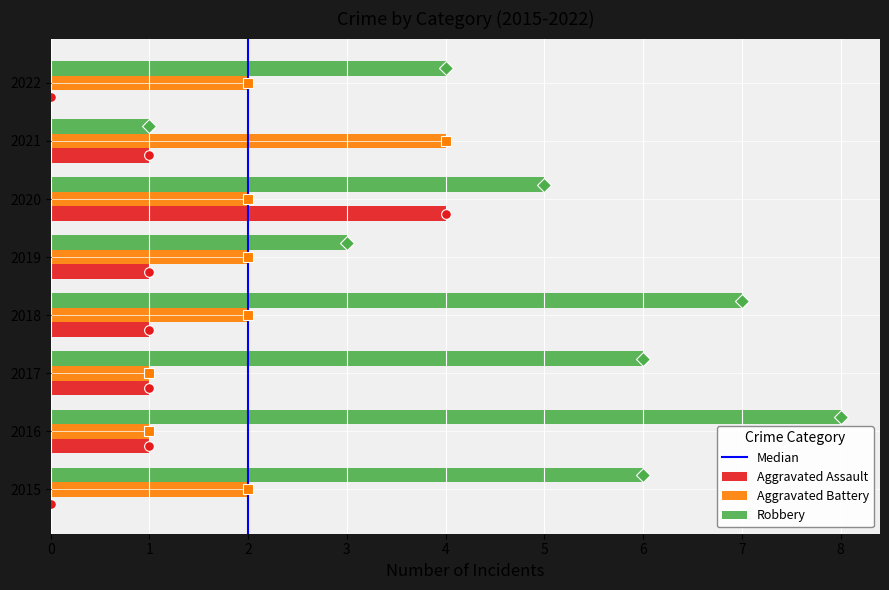

Is it true that Aggravated Battery equals 1 at 2015?

False